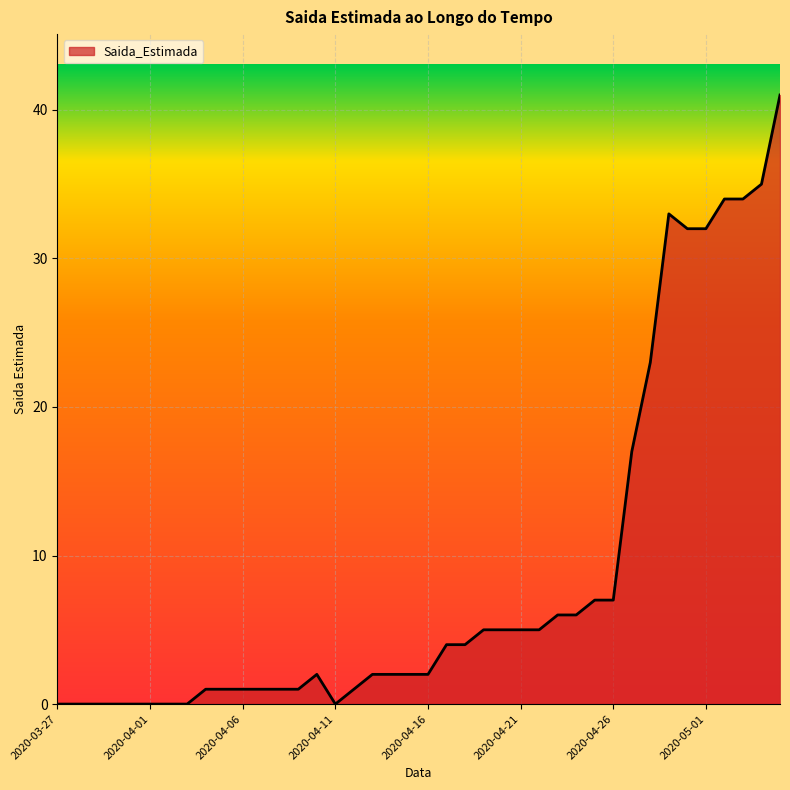

Count the number of data series in this chart.

1